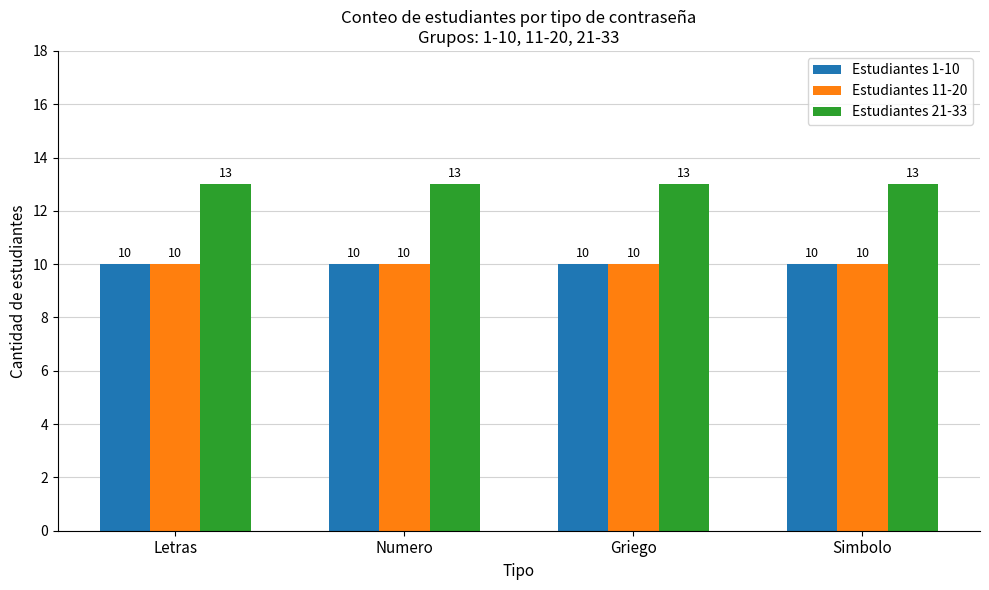

True or false: Estudiantes 11-20 has a value of 10 at Numero.

True